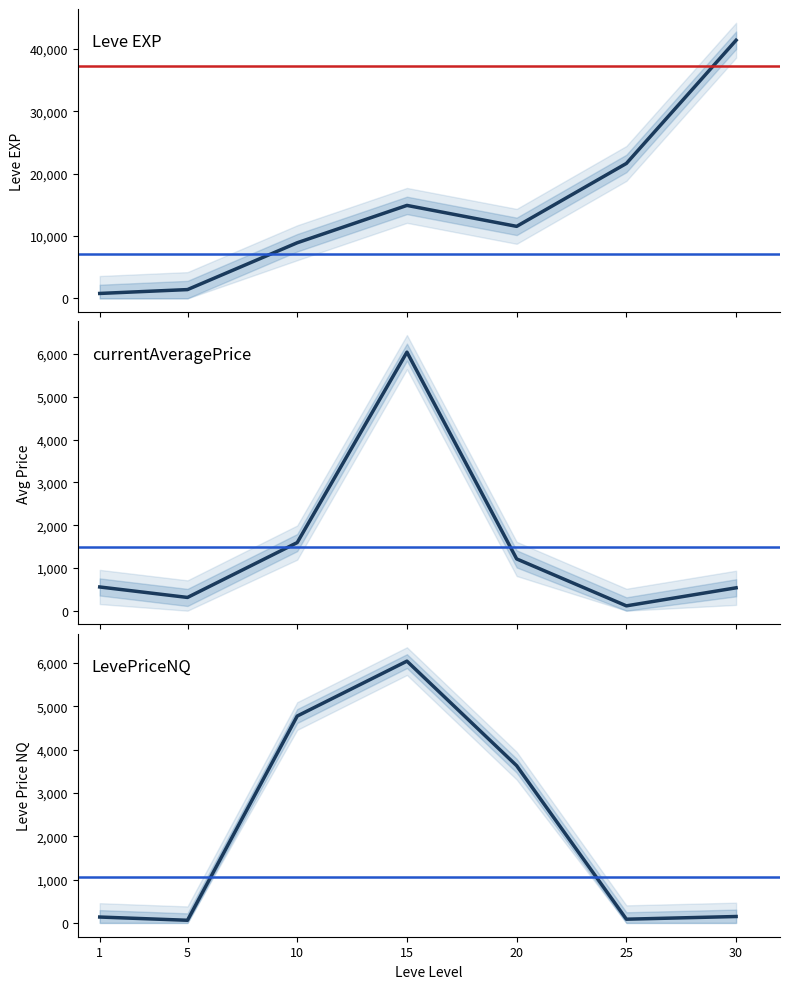

List the labels in order of Leve EXP value, smallest first.

1, 5, 10, 20, 15, 25, 30